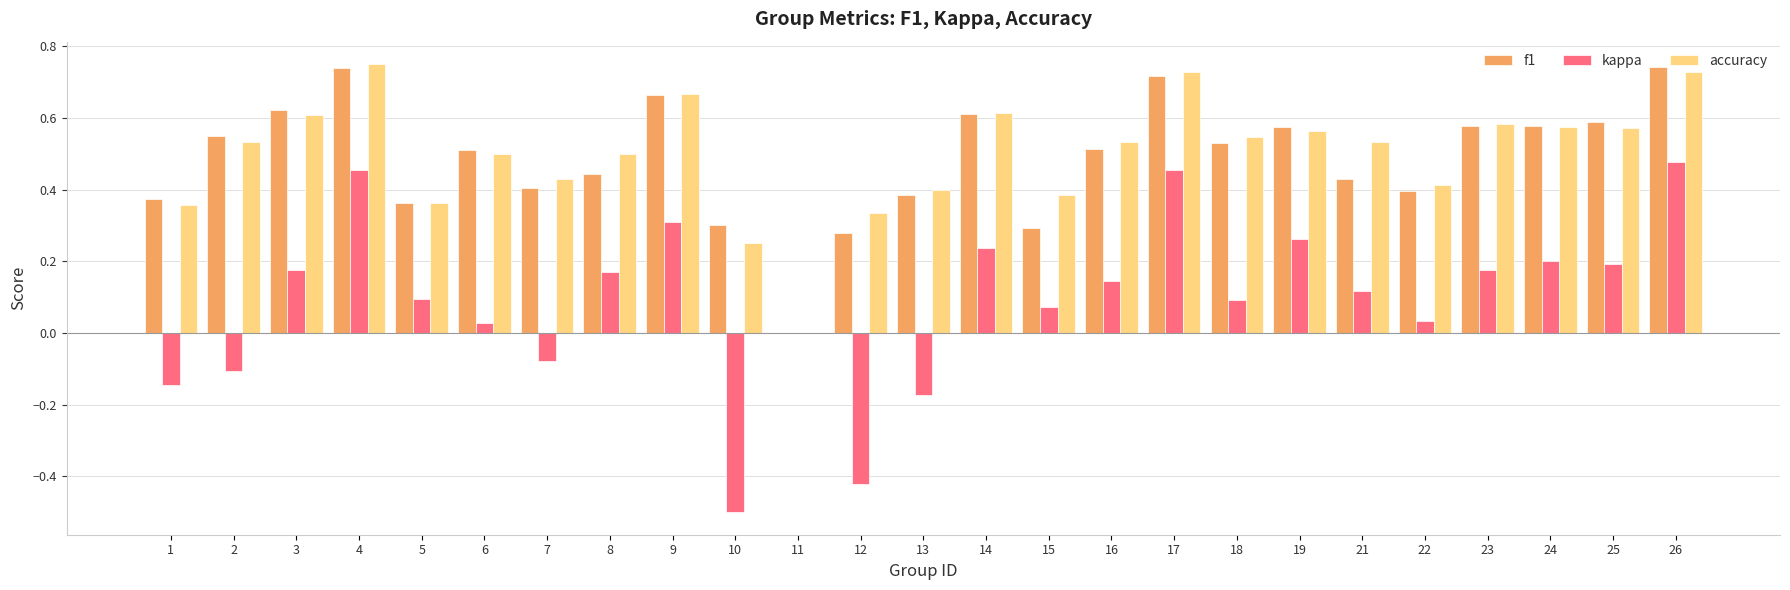

How many data points in accuracy are above 0?

24